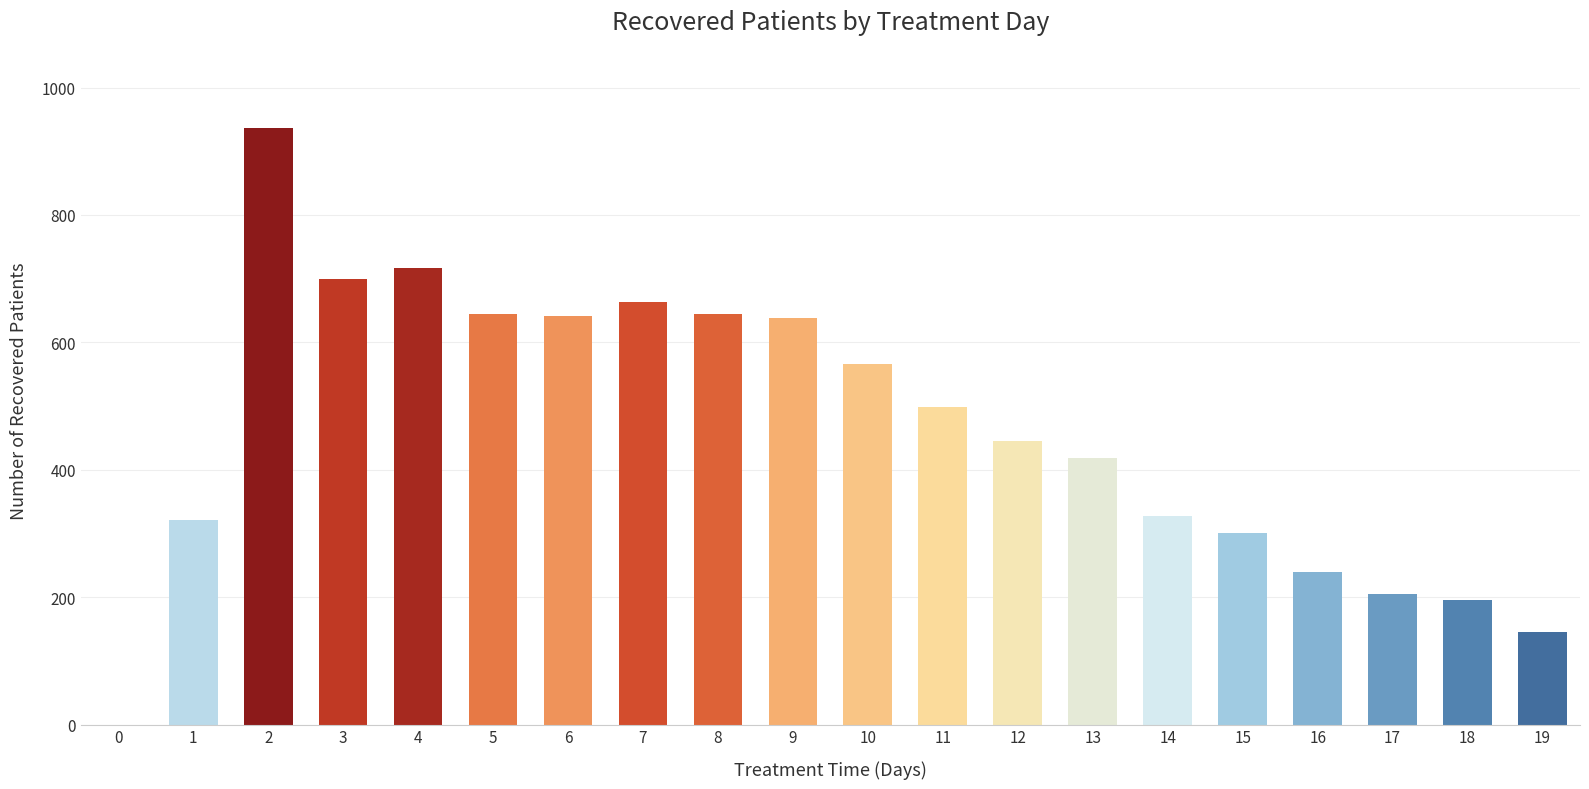

What is the sum of all values?

9245